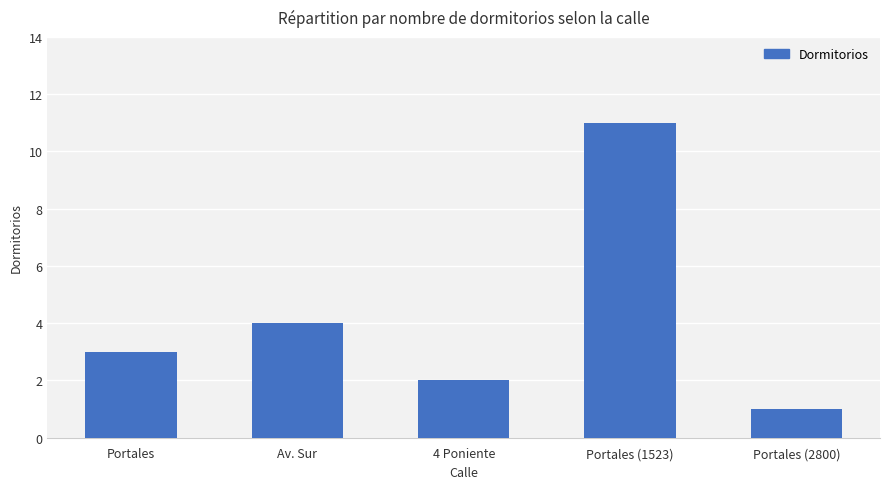

Read the value at Portales (1523), to the nearest 10.

10